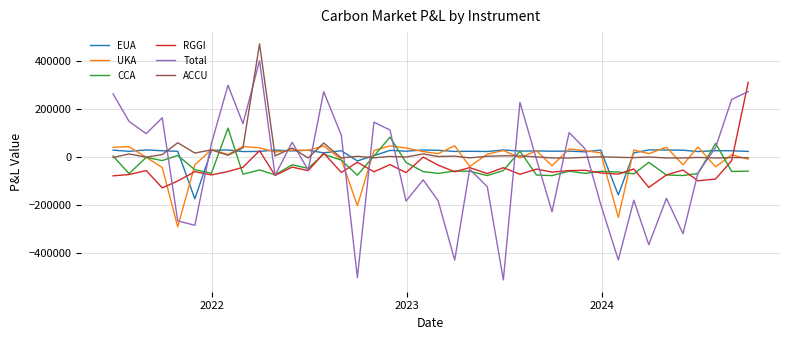

Which series has the widest spread of values?

Total